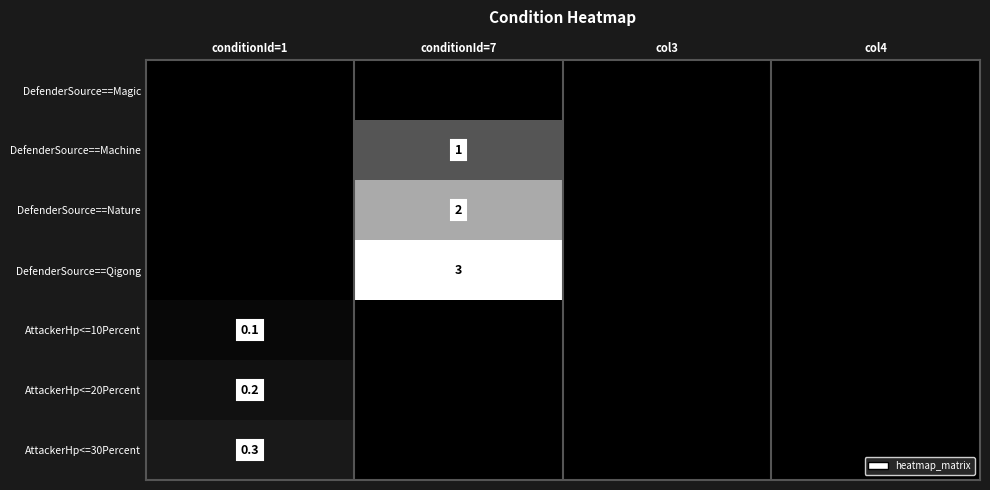

Is it true that DefenderSource==Nature equals 0.8 at conditionId=7?

False